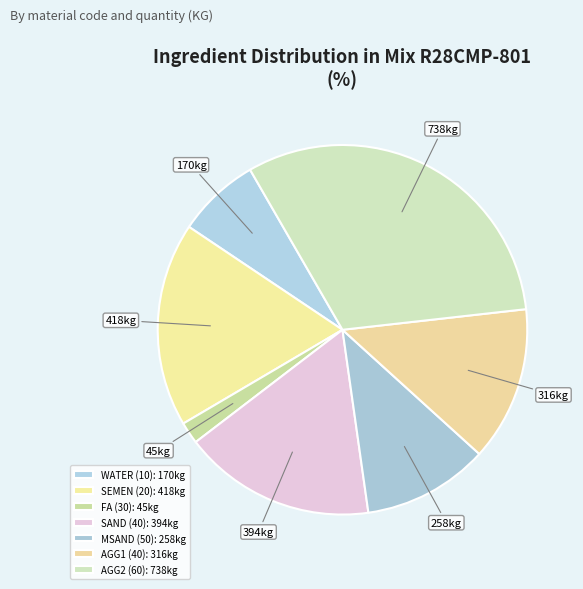

Is FA (30) the majority of the pie?

No